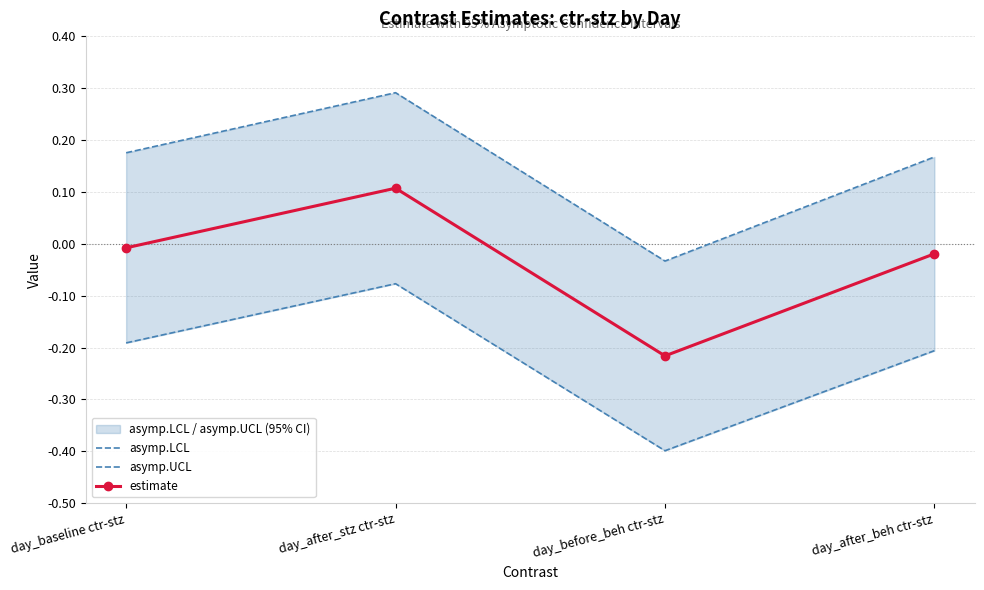

What is the label of the 4th point from the left?

day_after_beh ctr-stz